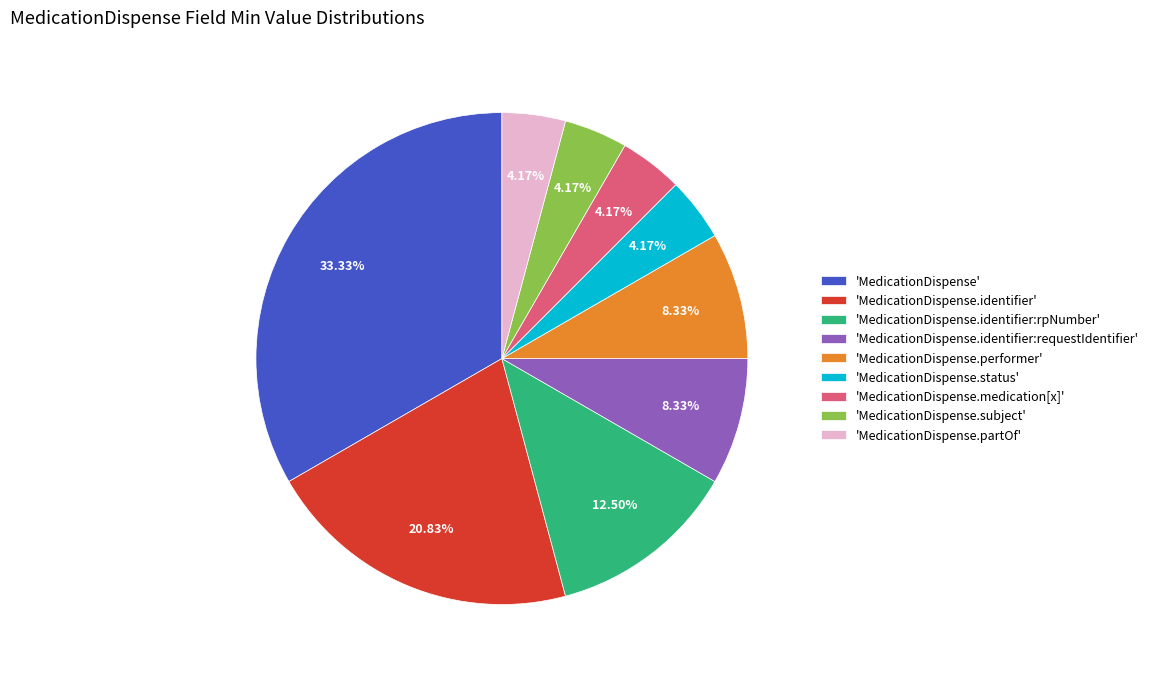

Combined, do 'MedicationDispense.medication[x]' and 'MedicationDispense.partOf' account for over 50%?

No